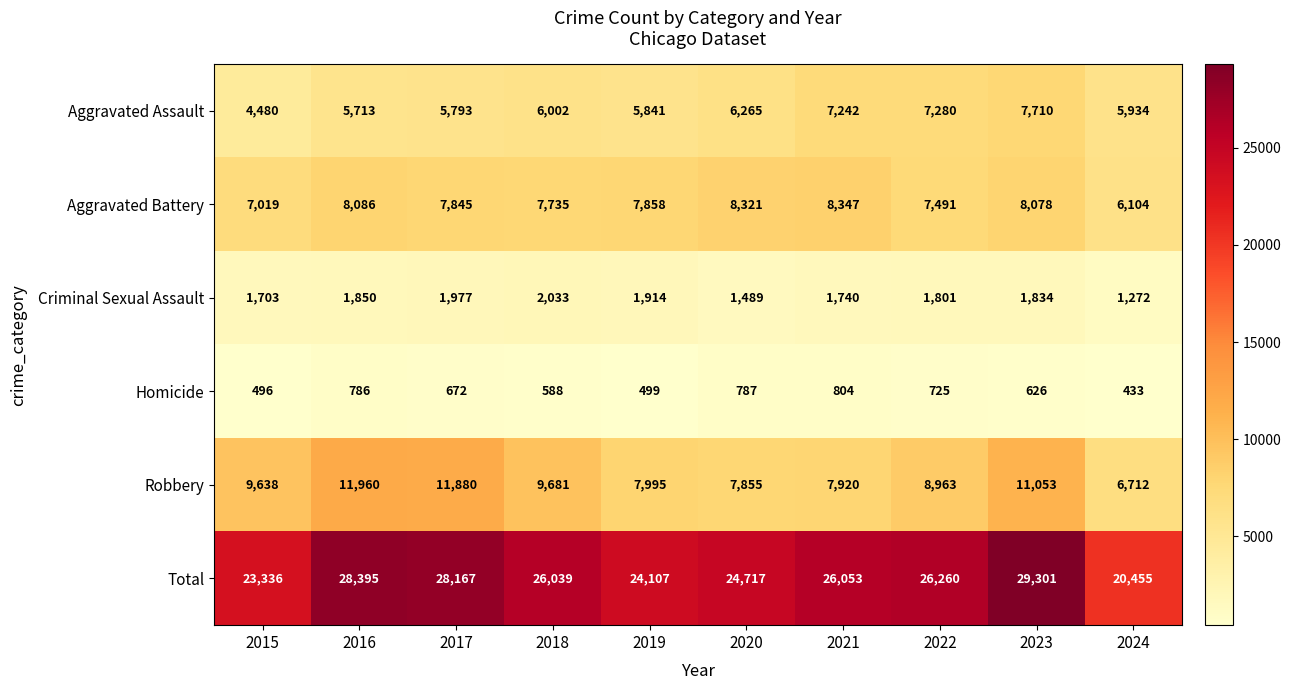

Is it true that Robbery equals 7920 at 2021?

True